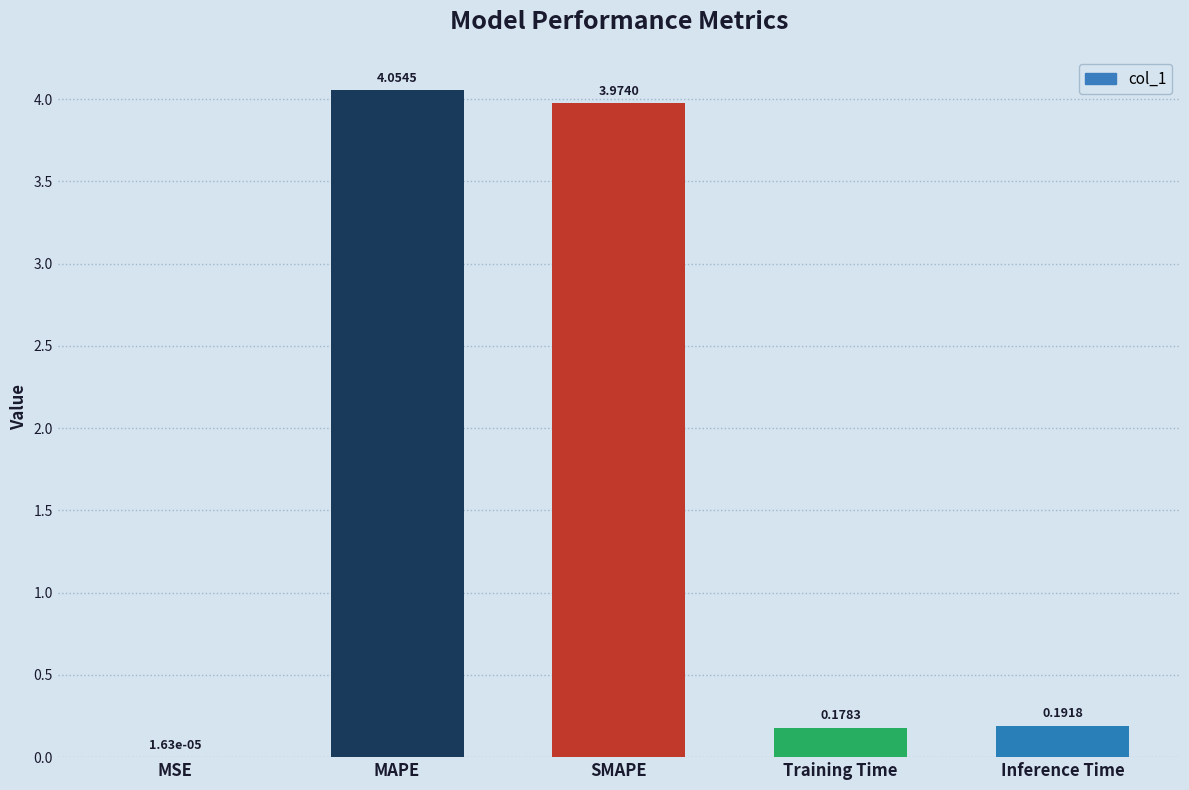

Are the bars horizontal?

No